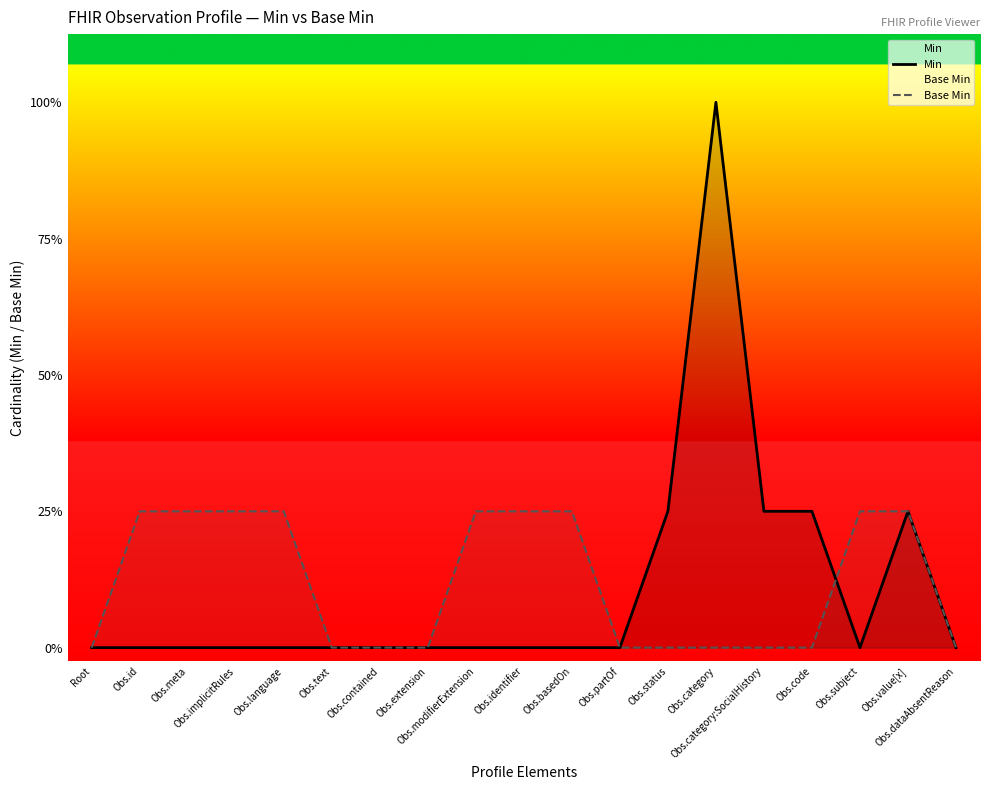

What is the label of the 14th point from the left?

Obs.category